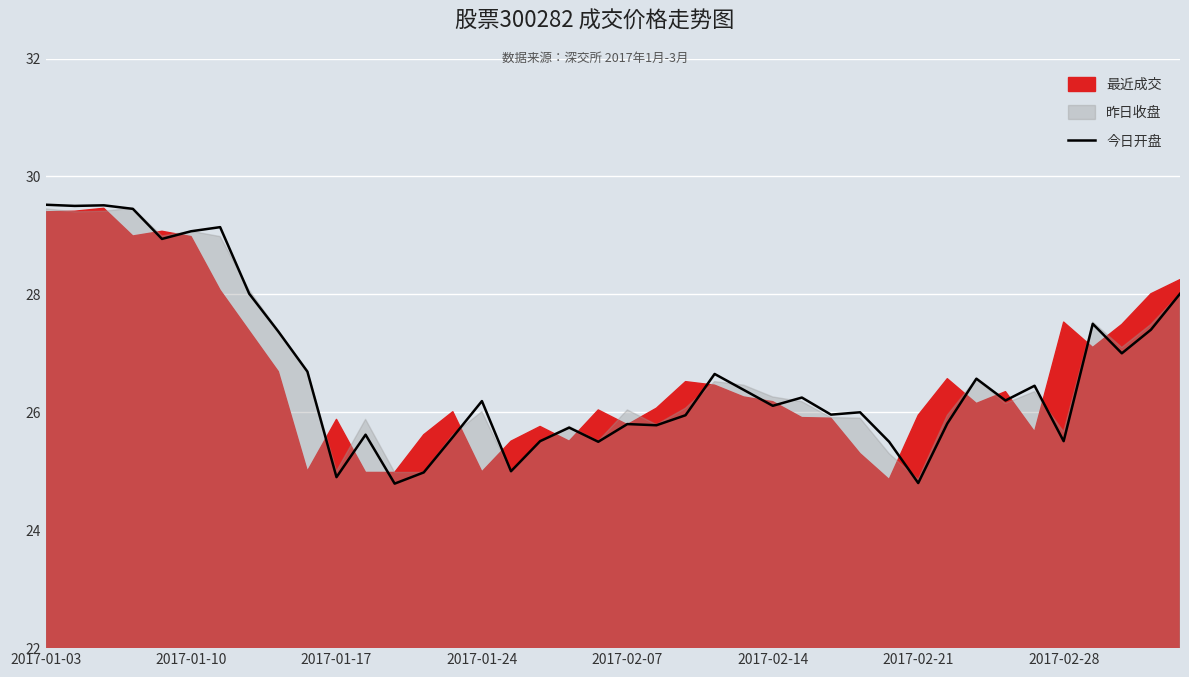

What is the smallest value displayed?

24.8